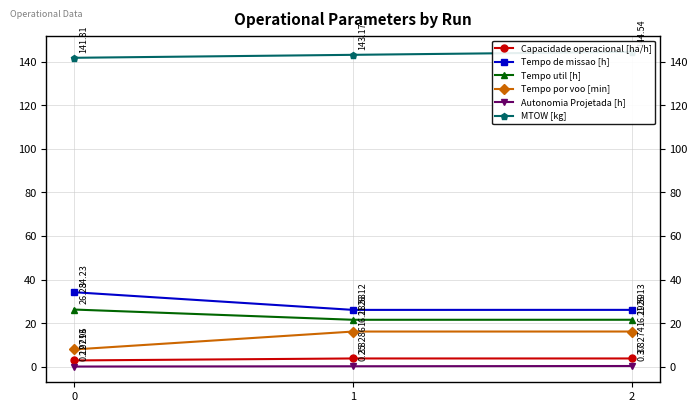

Does the chart display data point markers on the line(s)?

Yes